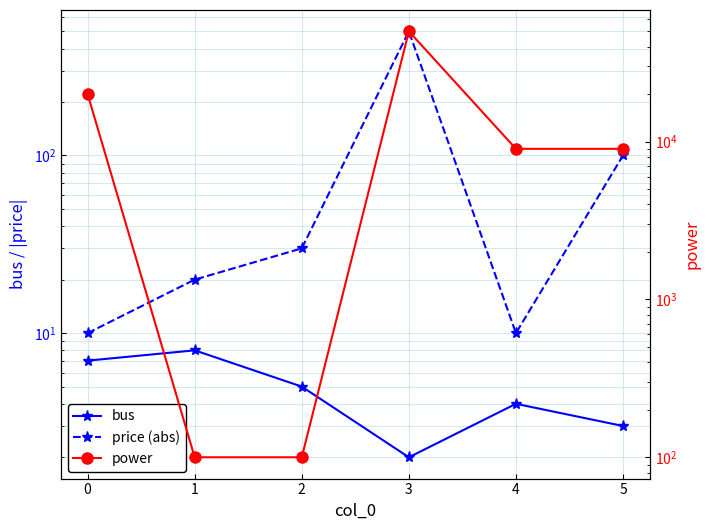

In price (abs), how many points are lower than both neighbors (excluding endpoints)?

1